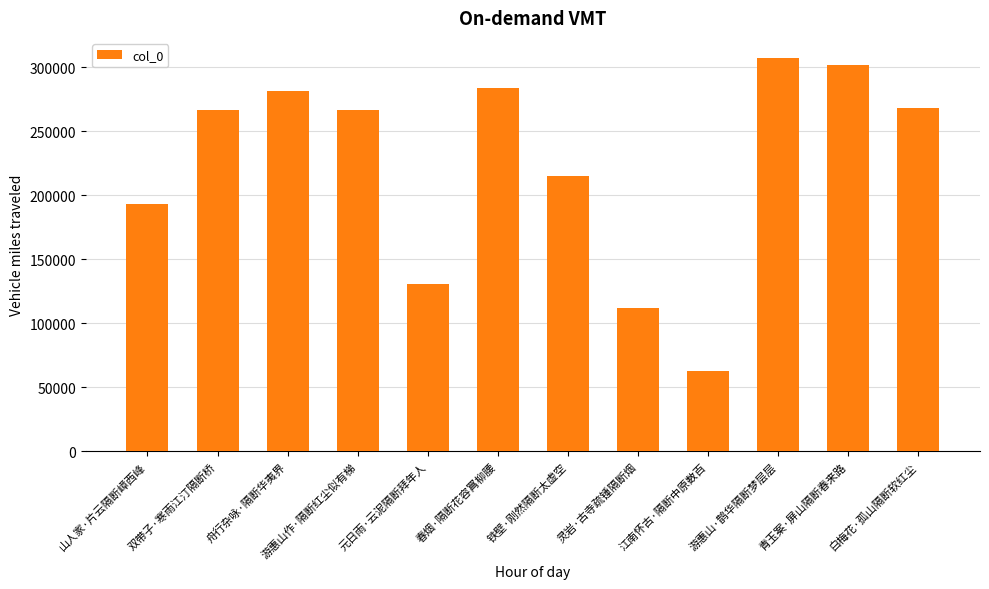

The chart shows a value of 214606 at 铁壁·刚然隔断太虚空. True or false?

True